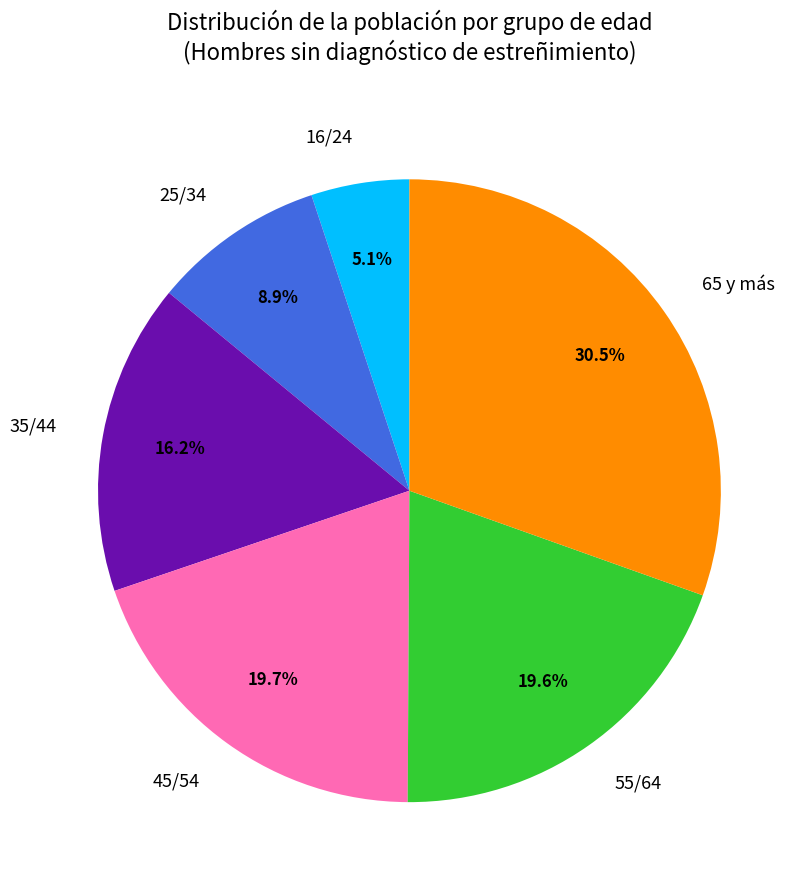

To the nearest percent, what percentage of the pie is 55/64?

20%